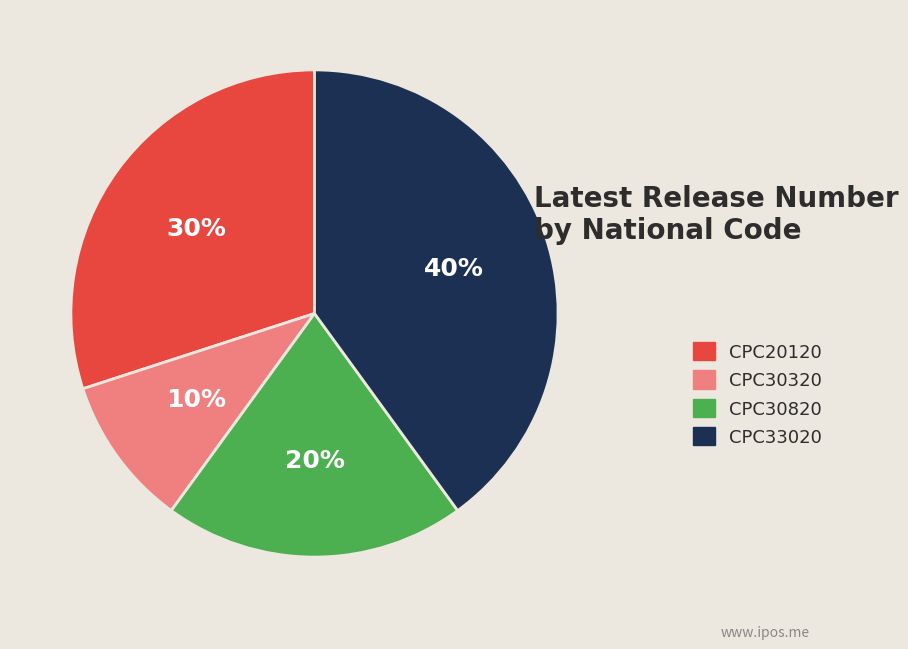

Is there any slice that represents more than half of the pie?

No